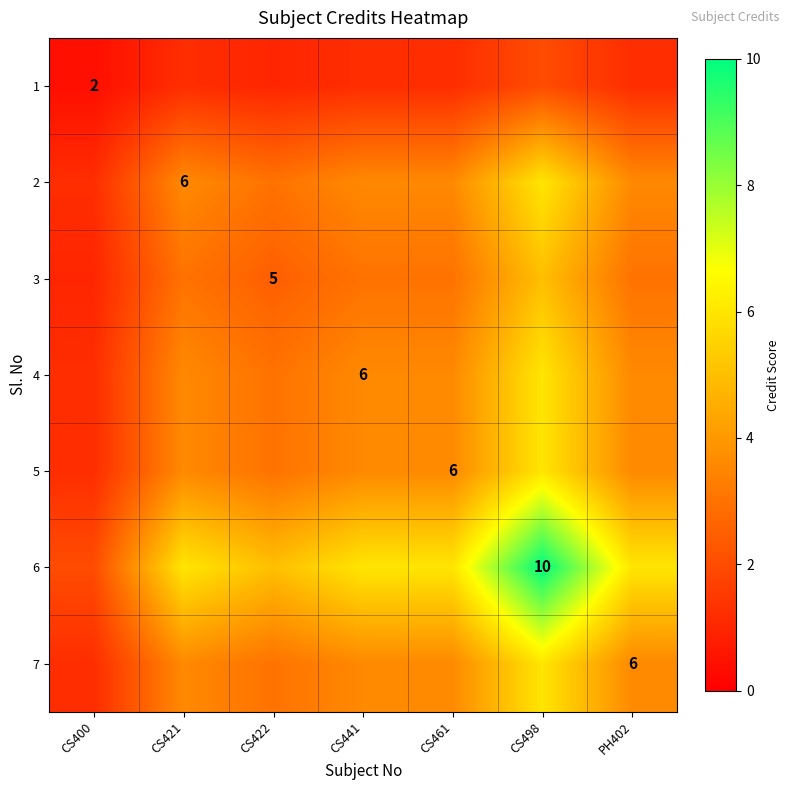

Read the 6 value at CS421.

6.0